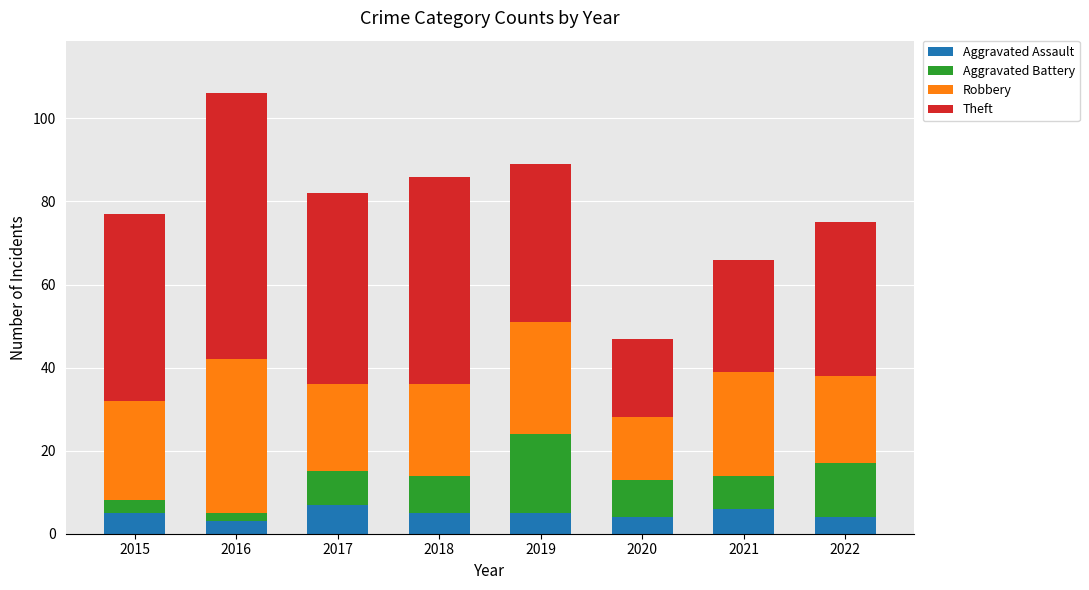

At which category is the sum across all series the highest?

2016